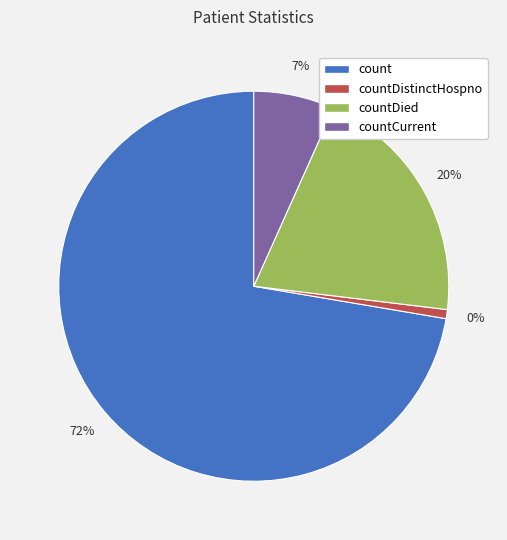

What percentage is the countDistinctHospno slice, to the nearest percent?

1%